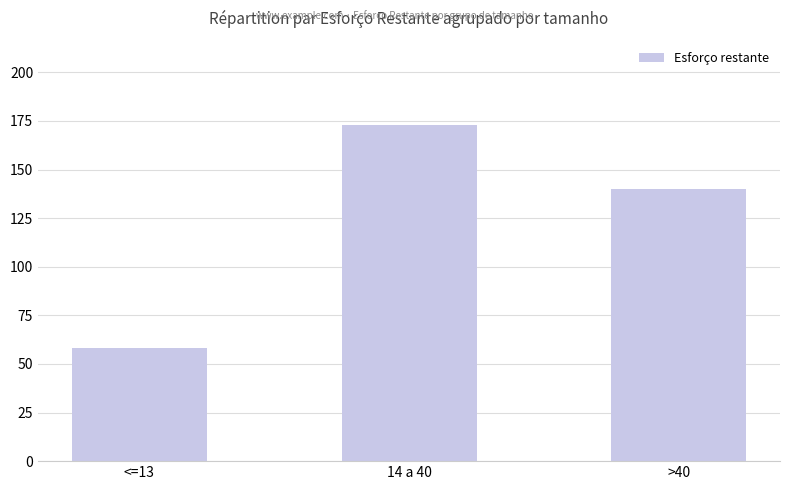

What is the change in value from <=13 to >40?

+82